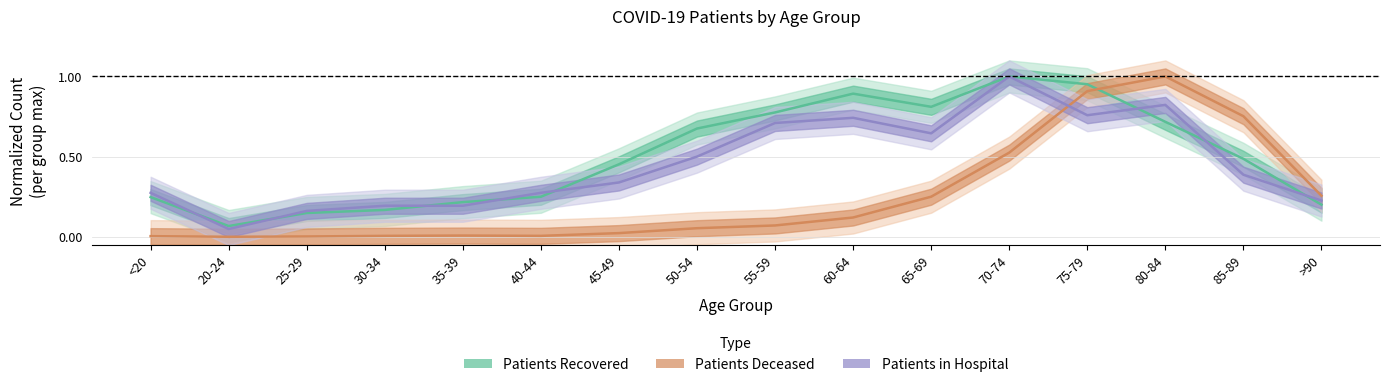

What is the total value across all series at 65-69?

1.7